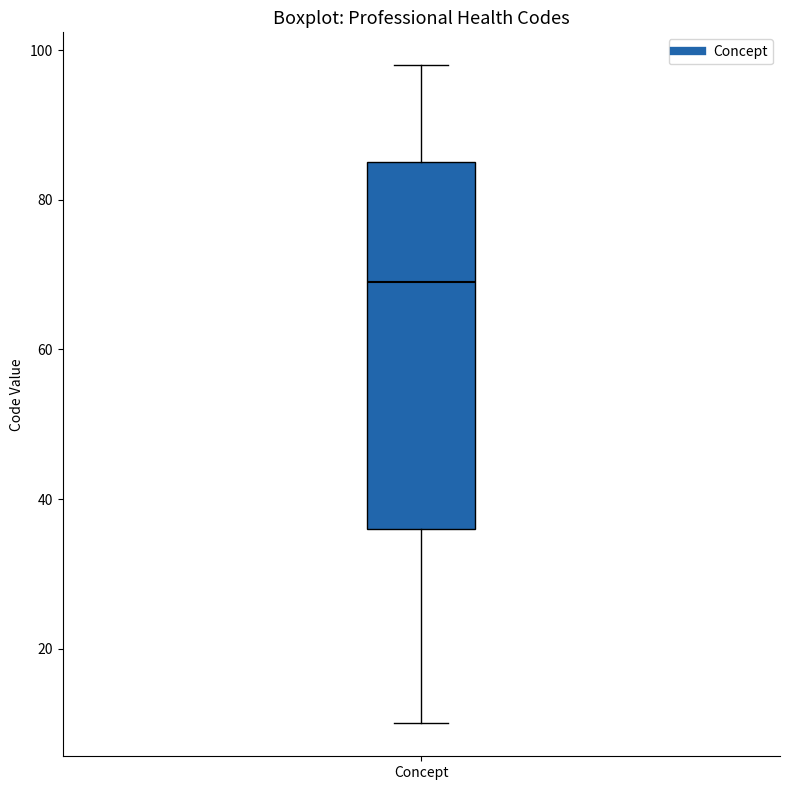

Read this box plot against the y-axis: the position of the median line, the range covered by the box, and the ends of both whiskers. The values are not printed on the chart, so give them approximately, as read against the axis.

median 70, box 36 to 86, whiskers 10 to 98